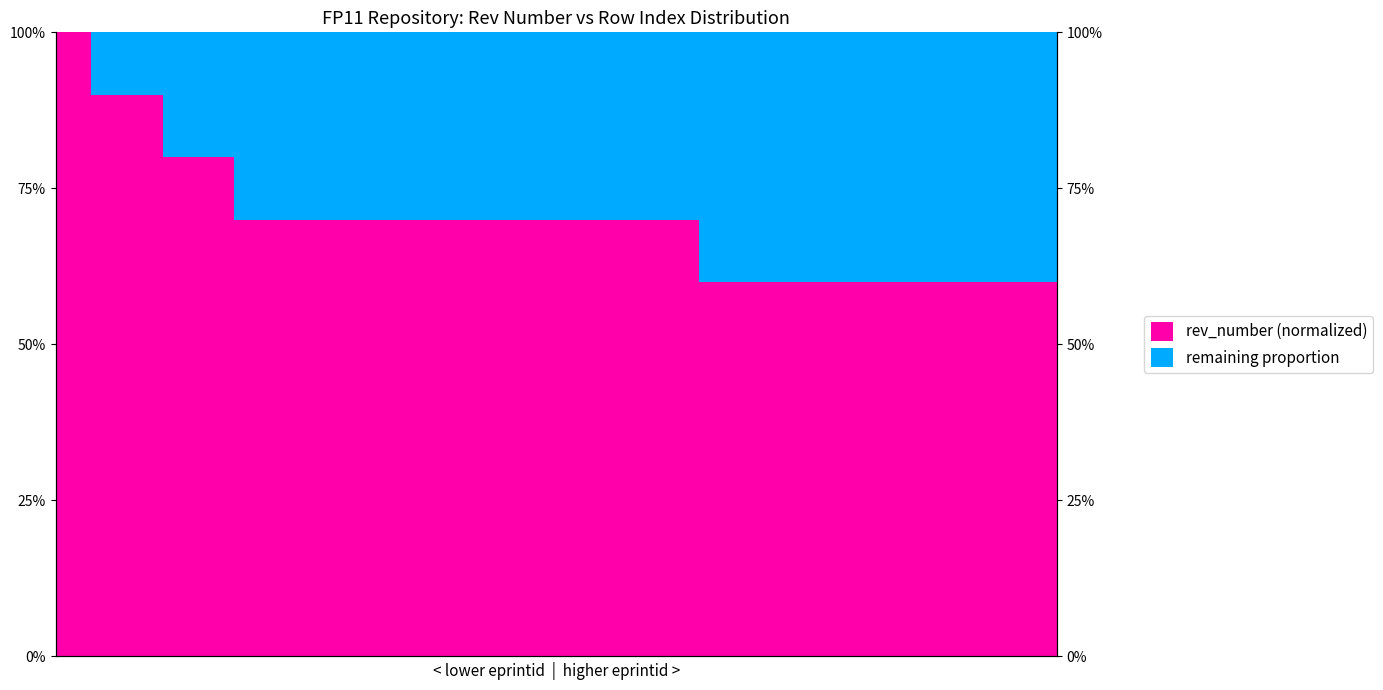

Which category has the lowest value in the rev_number (normalized) series?

18